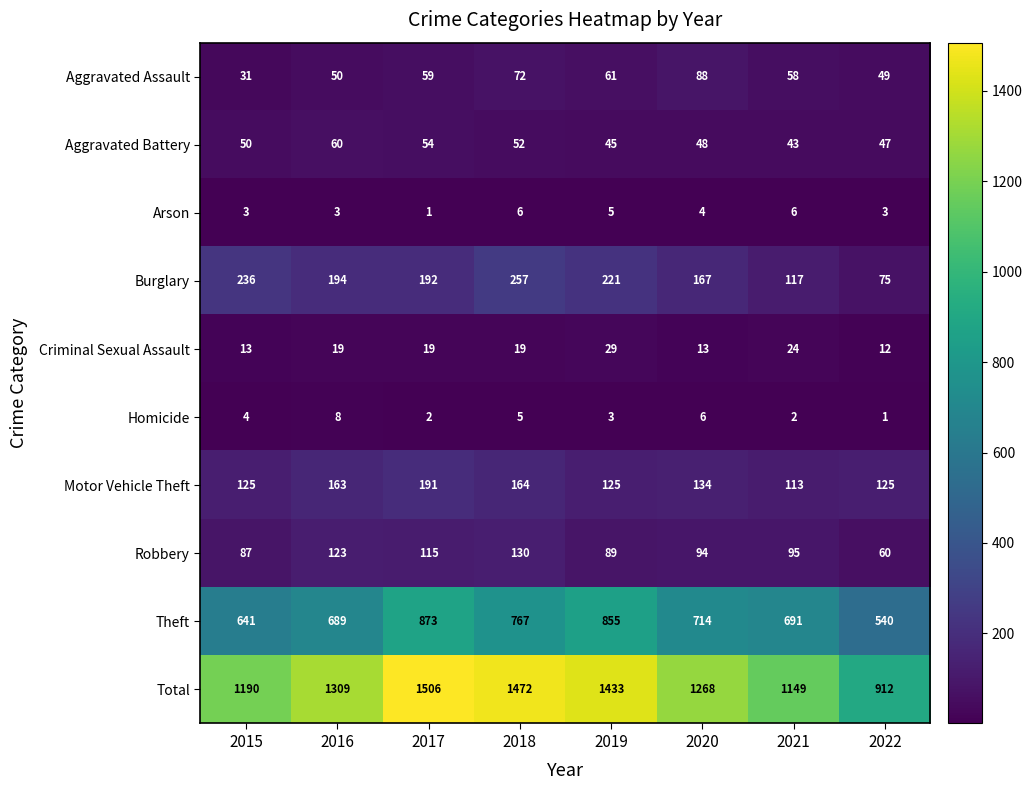

The value of Total at 2022 is 912. True or false?

True